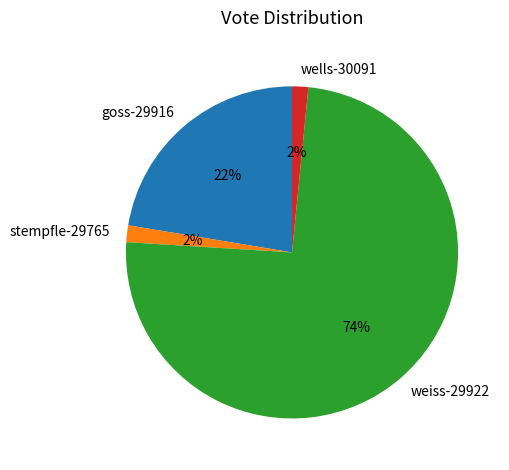

Between stempfle-29765 and goss-29916, which is larger?

goss-29916